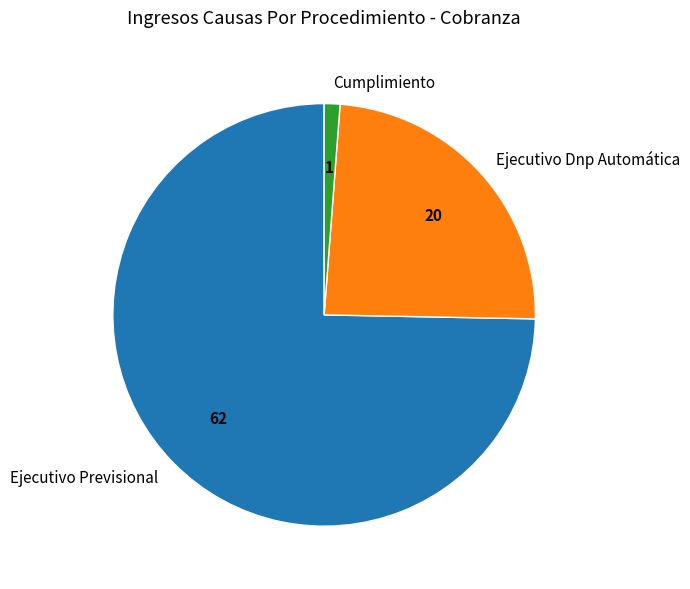

Rank the categories by value from lowest to highest.

Cumplimiento, Ejecutivo Dnp Automática, Ejecutivo Previsional